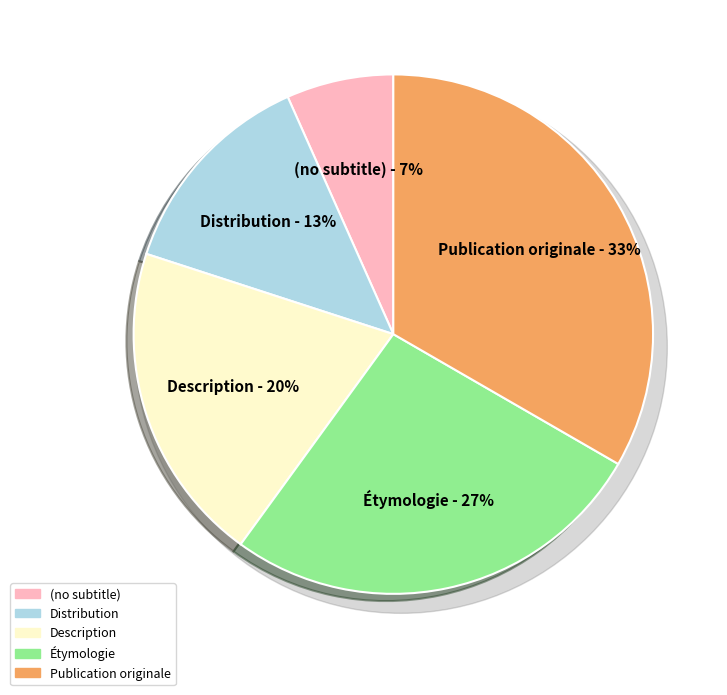

Which category has the biggest portion of the pie?

Publication originale